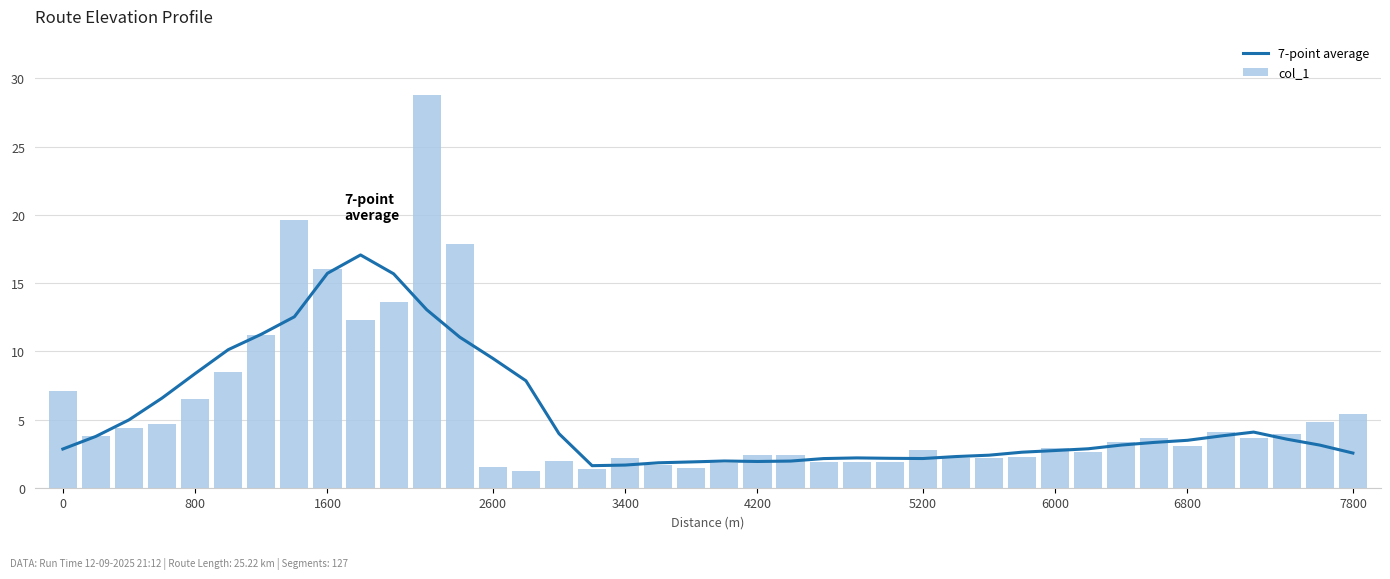

What is the value of the 7-point average bar at the 22nd from the left?

1.9